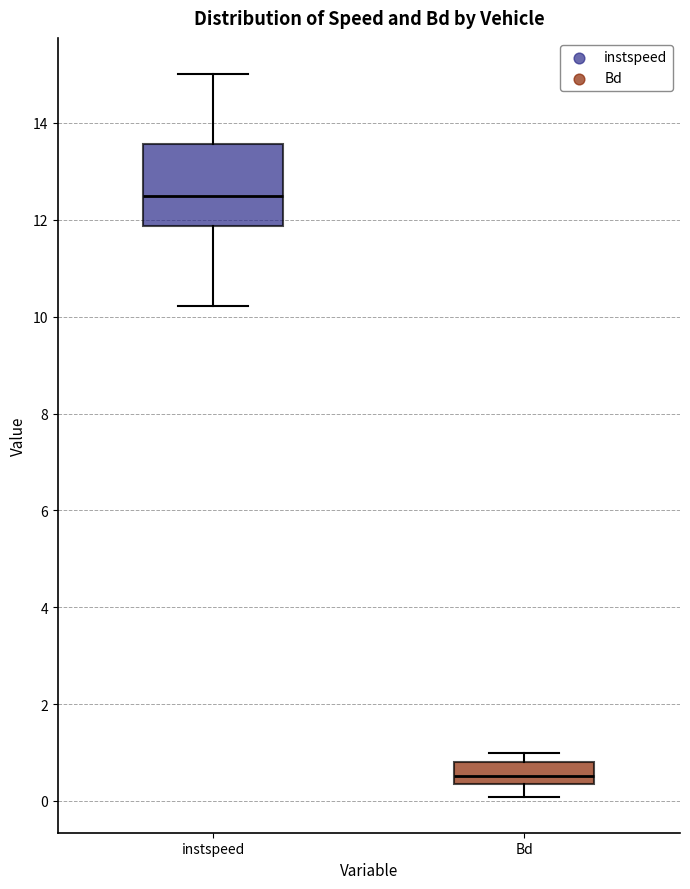

Reading left to right, transcribe this box plot: for each box, give where its median line is, the range the box spans, and where its two whiskers end, as read against the y-axis. The values are not printed on the chart, so give them approximately, as read against the axis.

instspeed: median 12.4, box 11.8 to 13.6, whiskers 10.2 to 15.0
Bd: median 0.6, box 0.4 to 0.8, whiskers 0.0 to 1.0